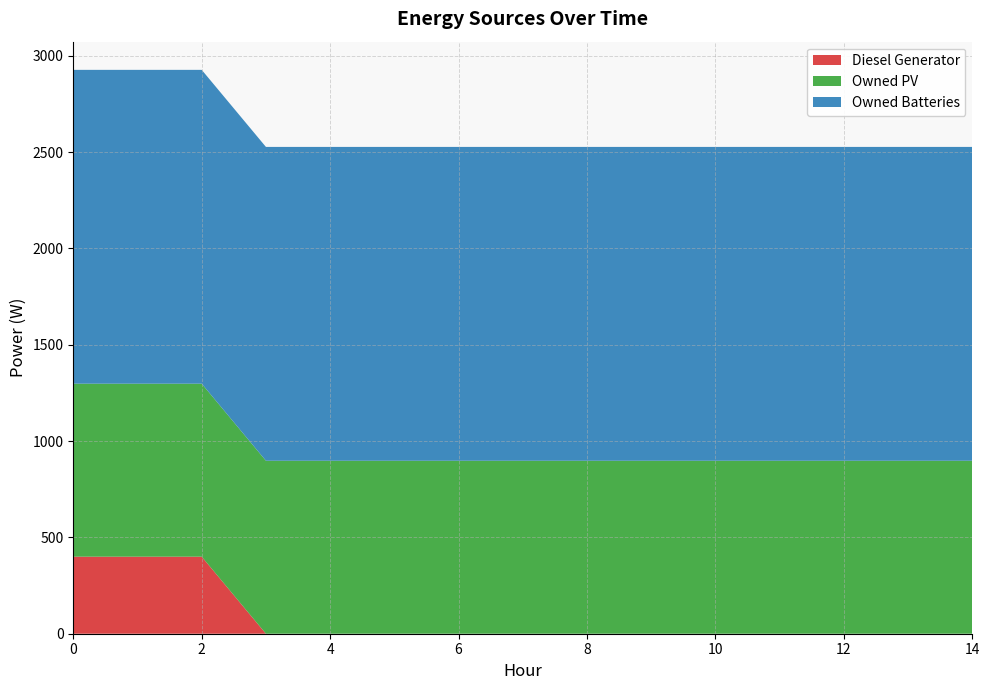

Reading left to right, extract all data points from this chart.

Diesel Generator: 0=400	1=400	2=400	3=0	4=0	5=0	6=0	7=0	8=0	9=0	10=0	11=0	12=0	13=0	14=0
Owned PV: 0=898	1=898	2=898	3=898	4=898	5=898	6=898	7=898	8=898	9=898	10=898	11=898	12=898	13=898	14=898
Owned Batteries: 0=1629	1=1629	2=1629	3=1629	4=1629	5=1629	6=1629	7=1629	8=1629	9=1629	10=1629	11=1629	12=1629	13=1629	14=1629